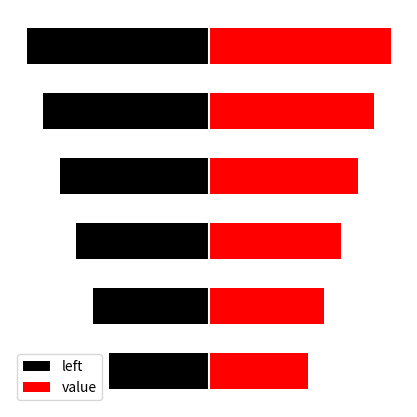

What are all the series names shown in the legend?

left, value